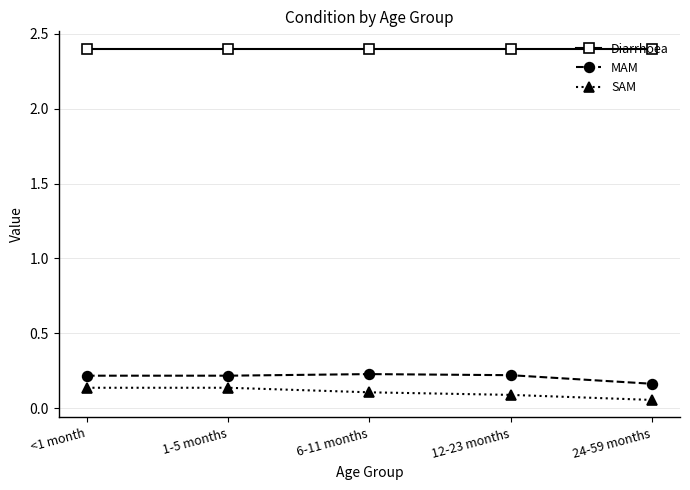

What is the spread (max minus min) of values at 24-59 months?

2.3